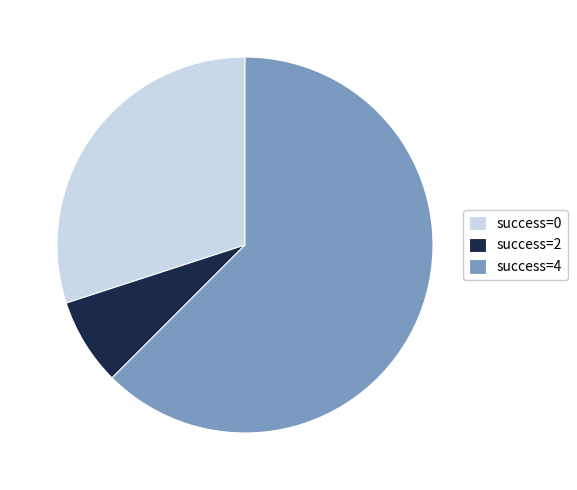

Between success=4 and success=0, which is larger?

success=4